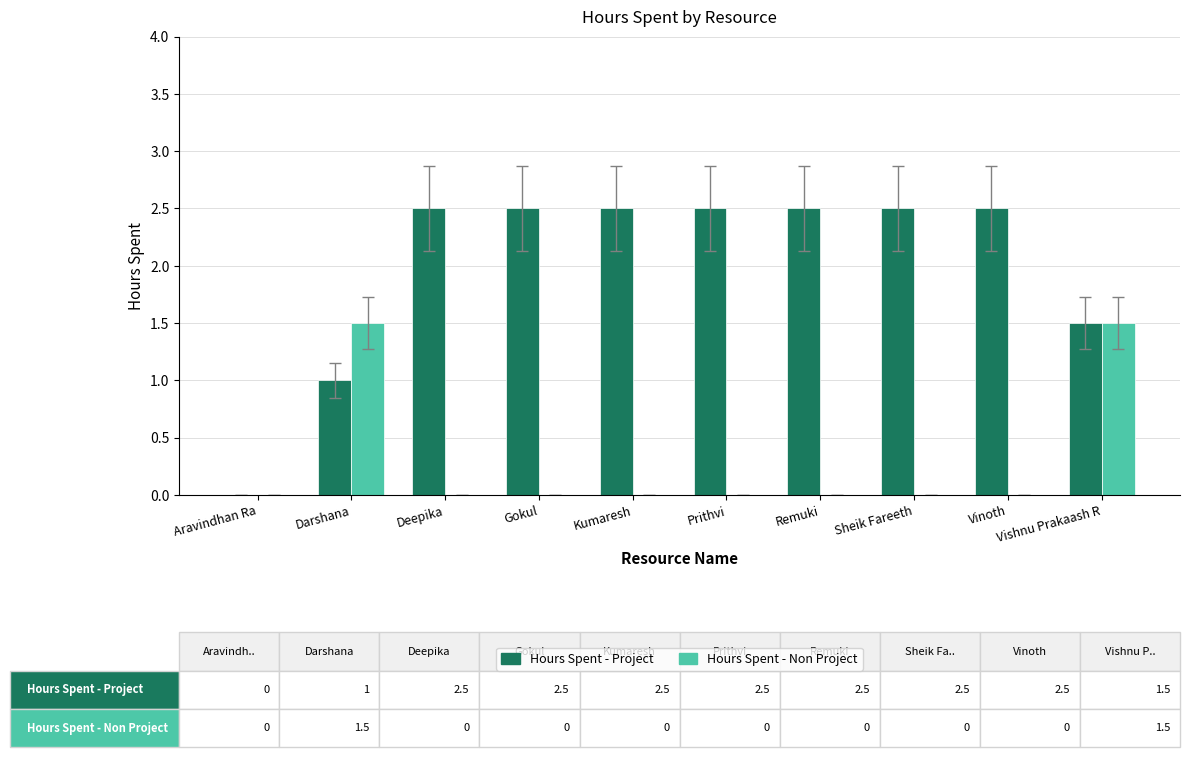

What are all the series names shown in the legend?

Hours Spent - Project, Hours Spent - Non Project